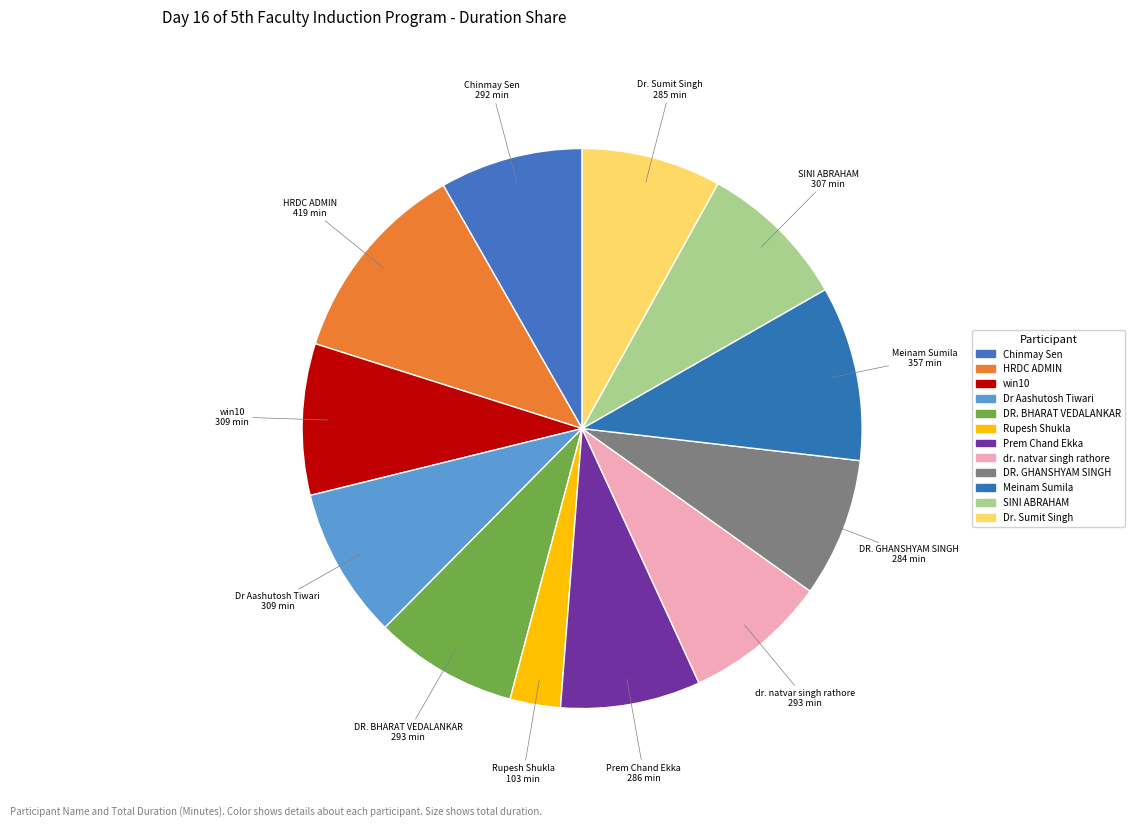

Is it true that win10 is 23% of the pie?

False